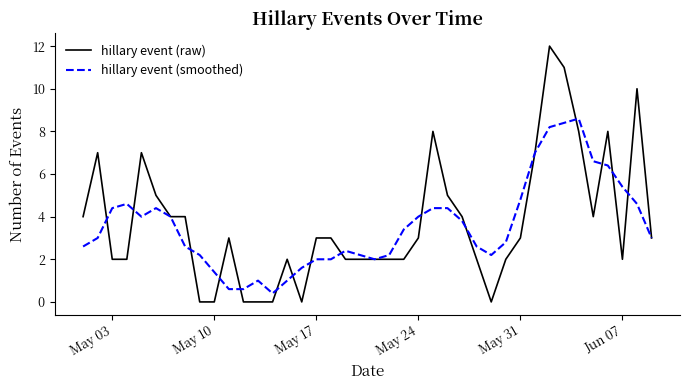

What is the maximum value shown in the chart?

12.0